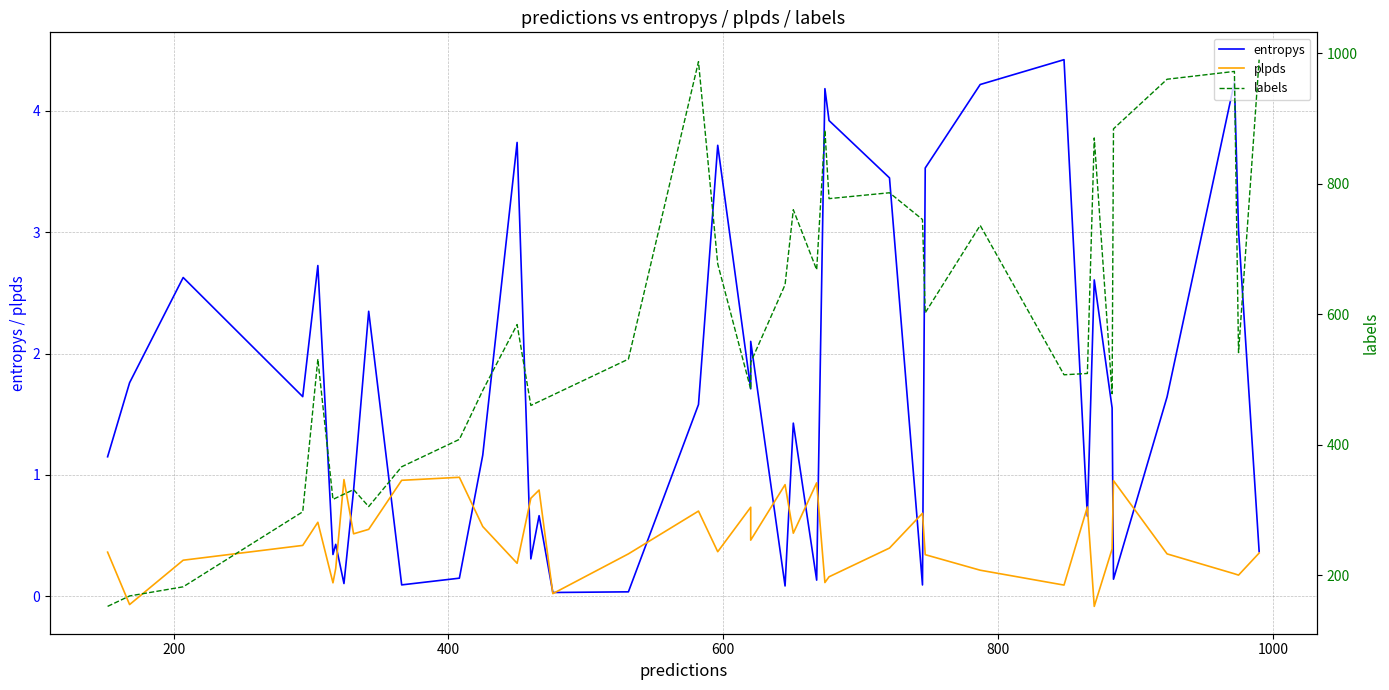

Is this an area chart (filled region under the line)?

No